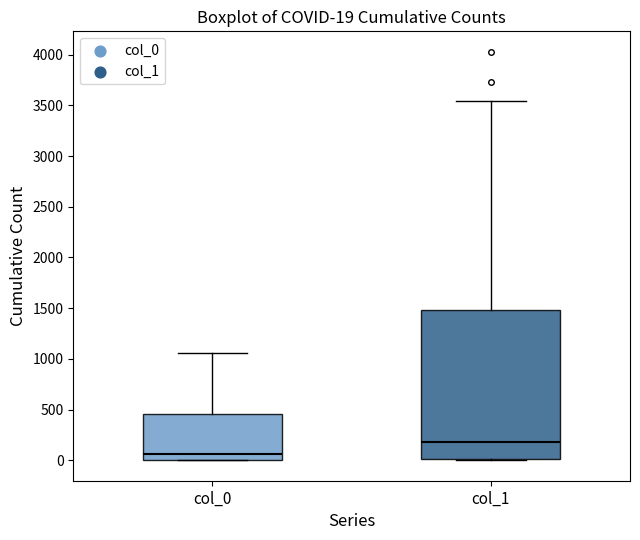

Comparing the boxes themselves (not the whiskers), which one is the tallest?

col_1